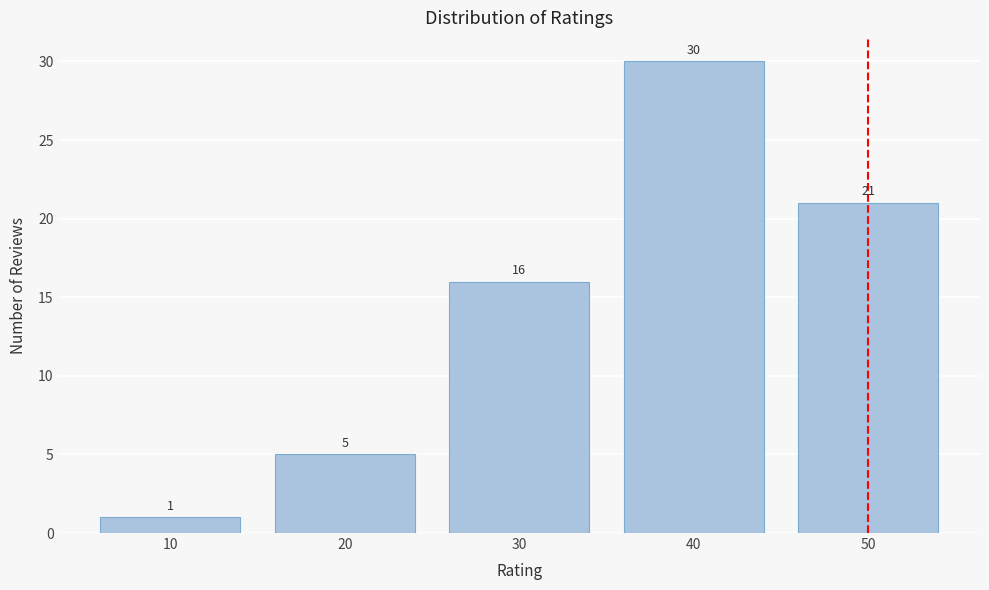

Reading left to right, extract all data points from this chart.

10=1	20=5	30=16	40=30	50=21